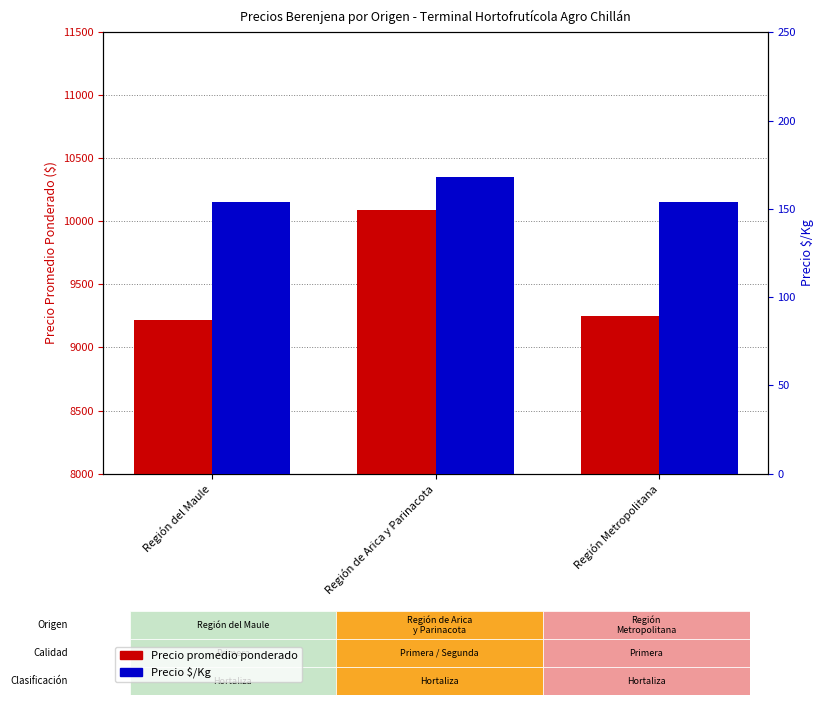

What is the label of the 2nd bar from the right?

Región de Arica y Parinacota